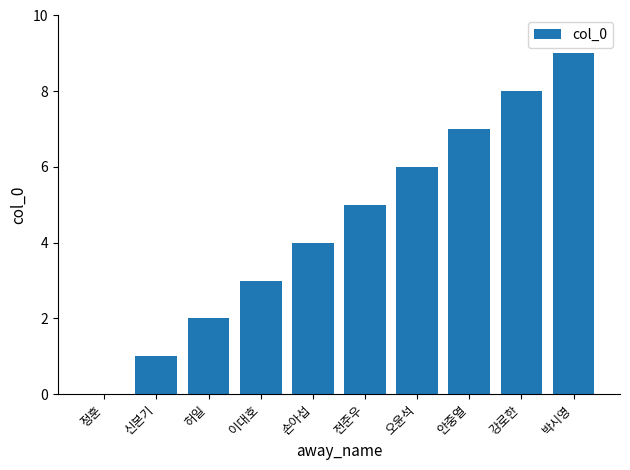

Which has a higher value, 안중열 or 허일?

안중열